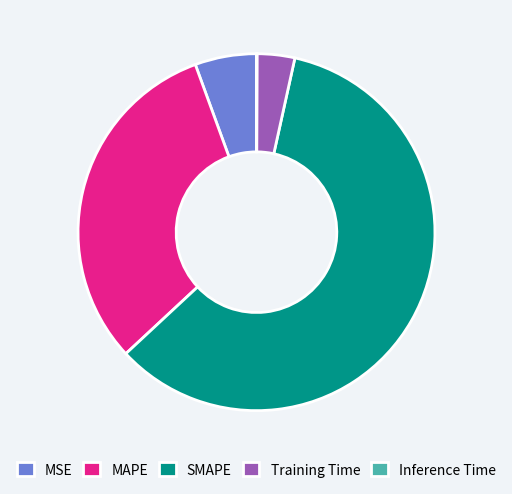

Is it true that MAPE is 42% of the pie?

False